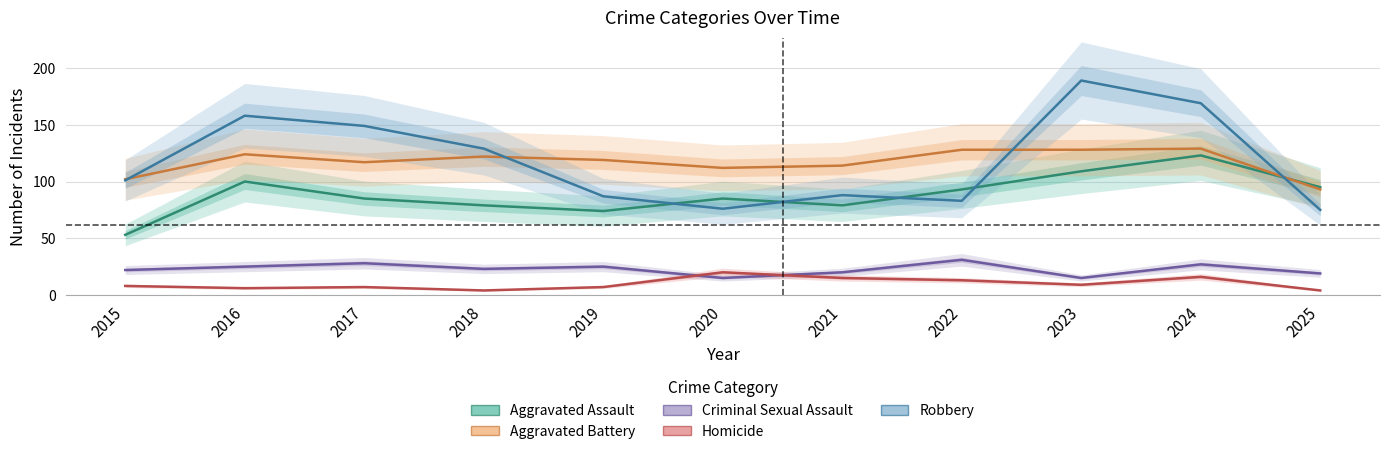

At which category is the sum across all series the highest?

2024